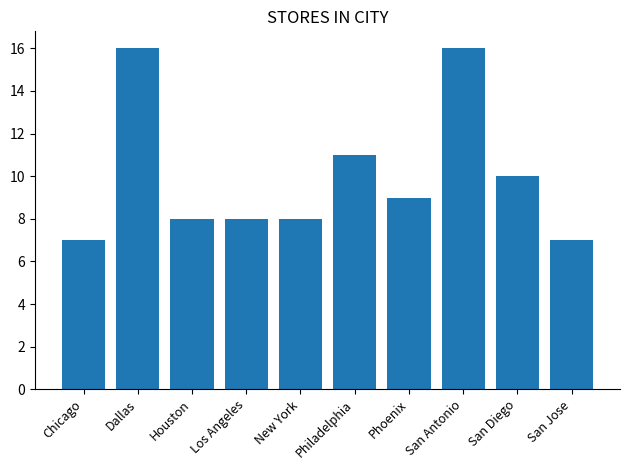

Does the chart contain any negative values?

No